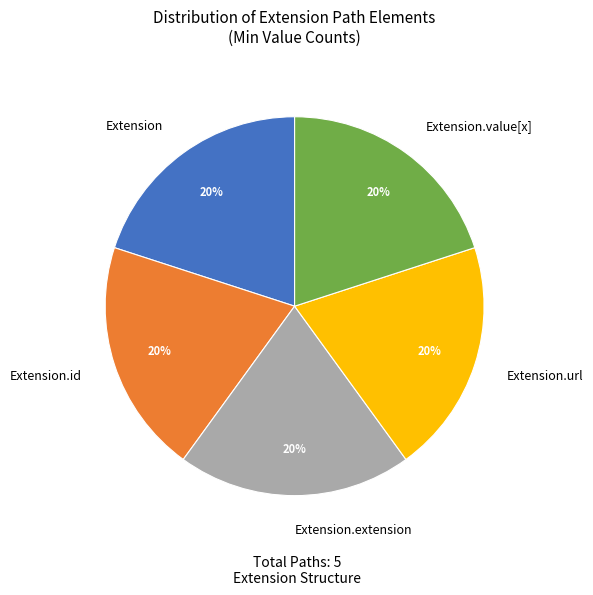

Does Extension.id account for over 50% of the chart?

No